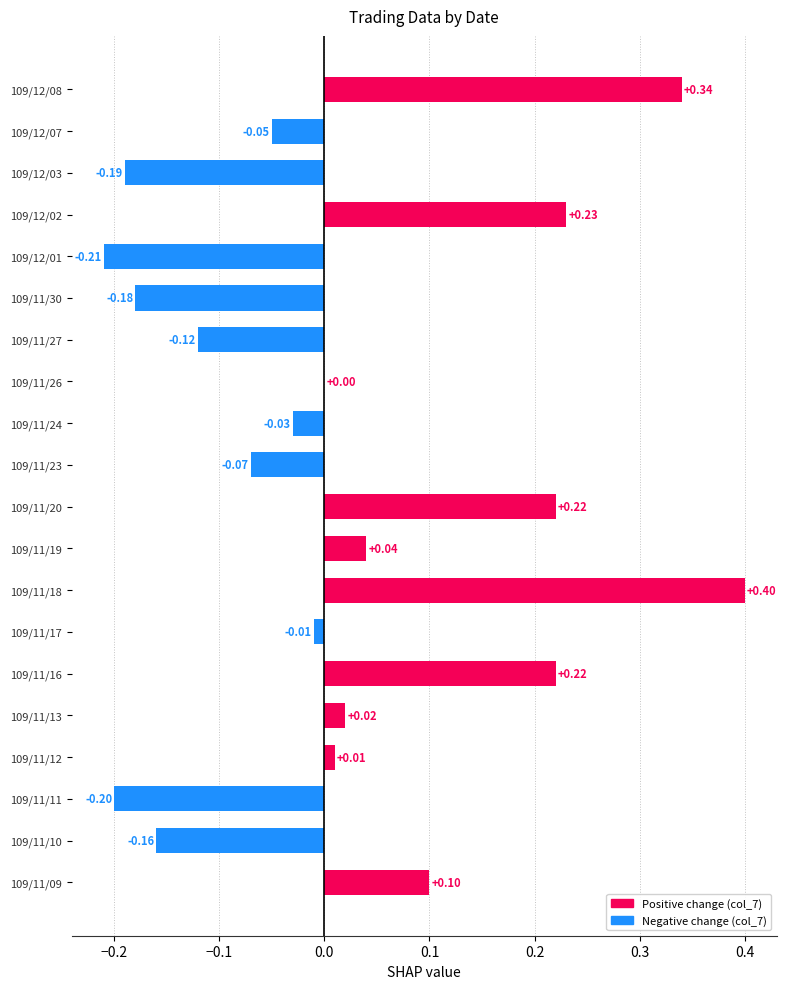

Between 109/11/12 and 109/11/17, which is larger?

109/11/12